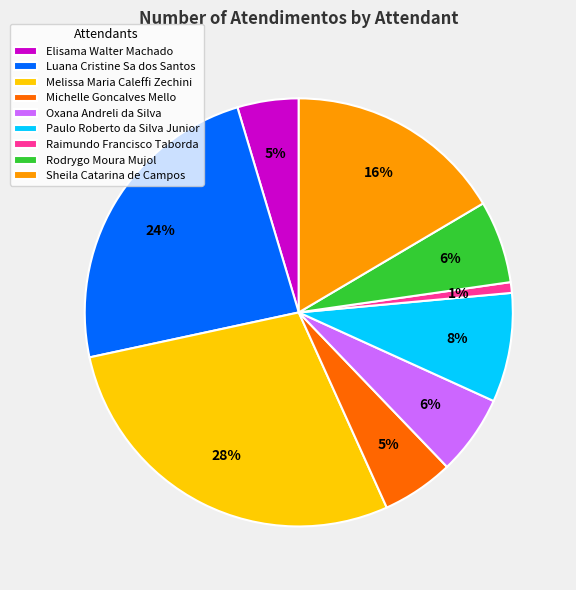

Does any single category account for the majority?

No